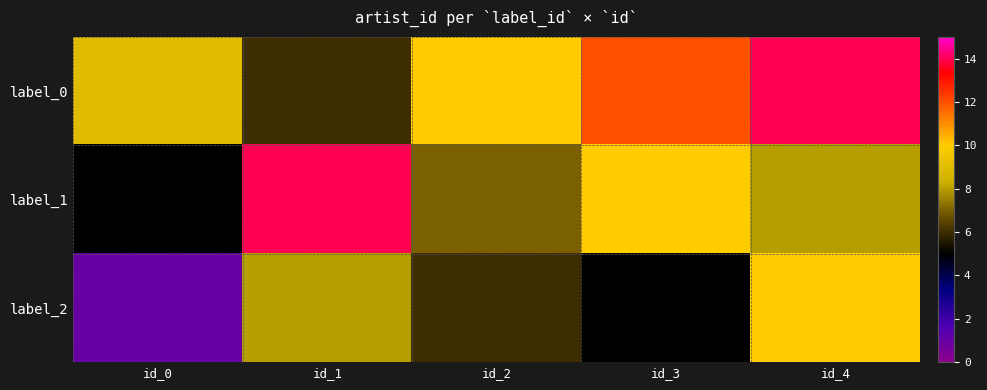

At how many categories does at least one series exceed 13?

2